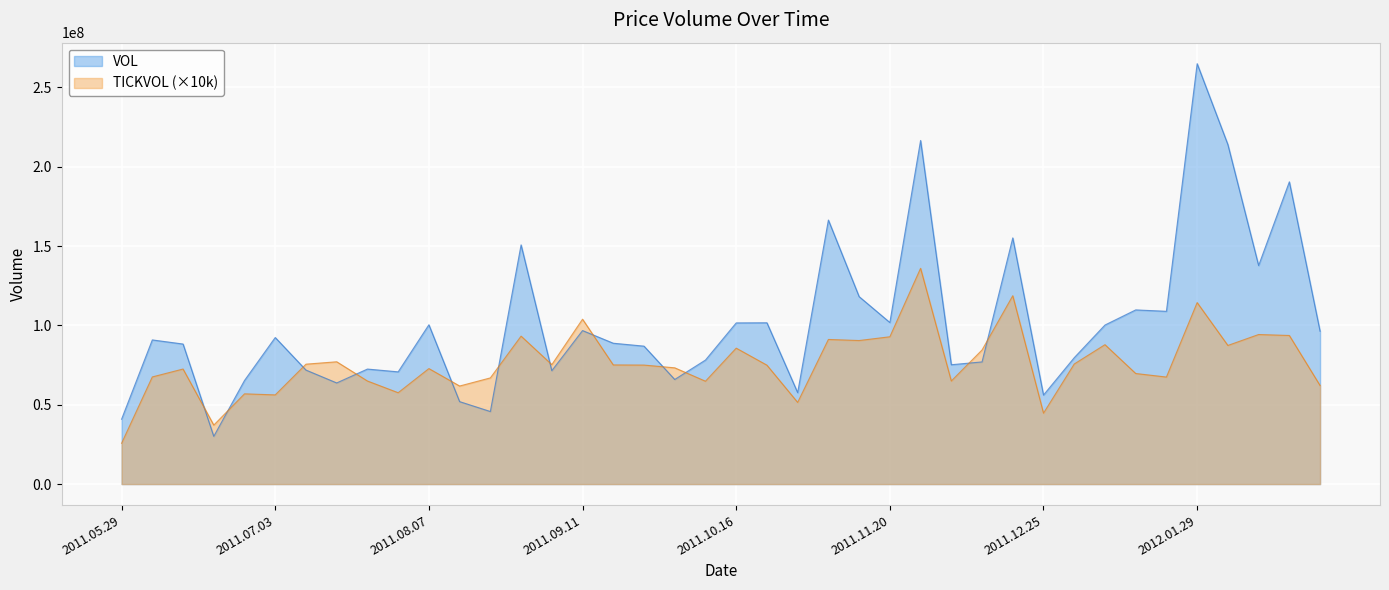

Reading right to left, extract all data points from this chart.

VOL: 2012.02.26=96297600	2012.02.19=190483200	2012.02.12=137712000	2012.02.05=213945600	2012.01.29=264934400	2012.01.22=108883200	2012.01.15=109760000	2012.01.08=100227200	2012.01.01=79644800	2011.12.25=56096000	2011.12.18=155136000	2011.12.11=76985600	2011.12.04=75212800	2011.11.27=216544000	2011.11.20=101817600	2011.11.13=118134400	2011.11.06=166390400	2011.10.30=57622400	2011.10.23=101648000	2011.10.16=101564800	2011.10.09=78156800	2011.10.02=65910400	2011.09.25=86921600	2011.09.18=88761600	2011.09.11=96736000	2011.09.04=71440000	2011.08.28=150739200	2011.08.21=45721600	2011.08.14=51955200	2011.08.07=100380800	2011.07.31=70723200	2011.07.24=72480000	2011.07.17=63734400	2011.07.10=71840000	2011.07.03=92355200	2011.06.26=65283200	2011.06.19=30076800	2011.06.12=88256000	2011.06.05=90848000	2011.05.29=40896000
TICKVOL: 2012.02.26=62100000	2012.02.19=93640000	2012.02.12=94250000	2012.02.05=87360000	2012.01.29=114370000	2012.01.22=67440000	2012.01.15=69680000	2012.01.08=87840000	2012.01.01=75670000	2011.12.25=44690000	2011.12.18=118700000	2011.12.11=84510000	2011.12.04=64960000	2011.11.27=135990000	2011.11.20=92830000	2011.11.13=90460000	2011.11.06=91140000	2011.10.30=51470000	2011.10.23=74930000	2011.10.16=85660000	2011.10.09=64820000	2011.10.02=73260000	2011.09.25=74990000	2011.09.18=75080000	2011.09.11=103900000	2011.09.04=75280000	2011.08.28=93230000	2011.08.21=66910000	2011.08.14=61790000	2011.08.07=72780000	2011.07.31=57570000	2011.07.24=64950000	2011.07.17=77070000	2011.07.10=75560000	2011.07.03=56200000	2011.06.26=56860000	2011.06.19=37160000	2011.06.12=72500000	2011.06.05=67520000	2011.05.29=25710000